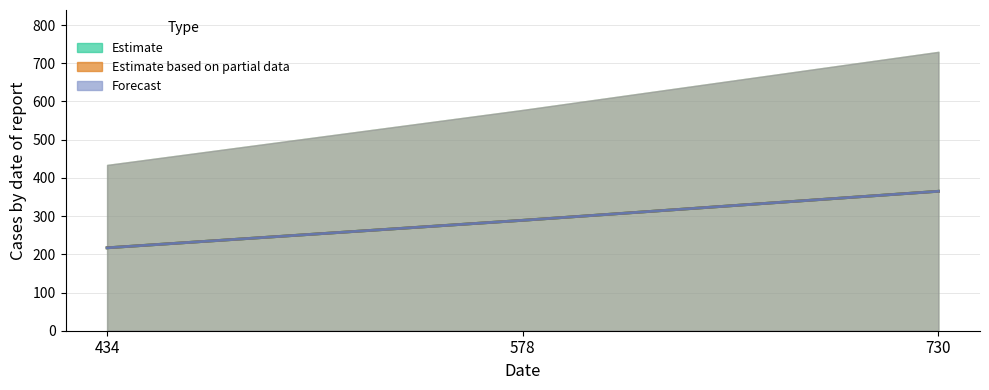

What is the sum of all upper_bound_partial values?

871